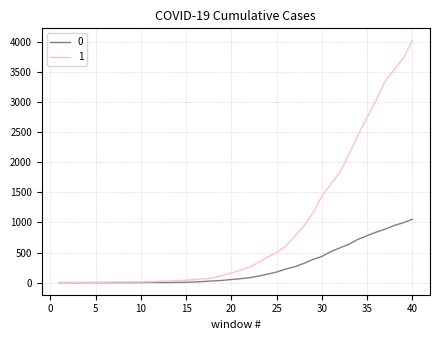

List the series in order of their overall mean, highest first.

1, 0